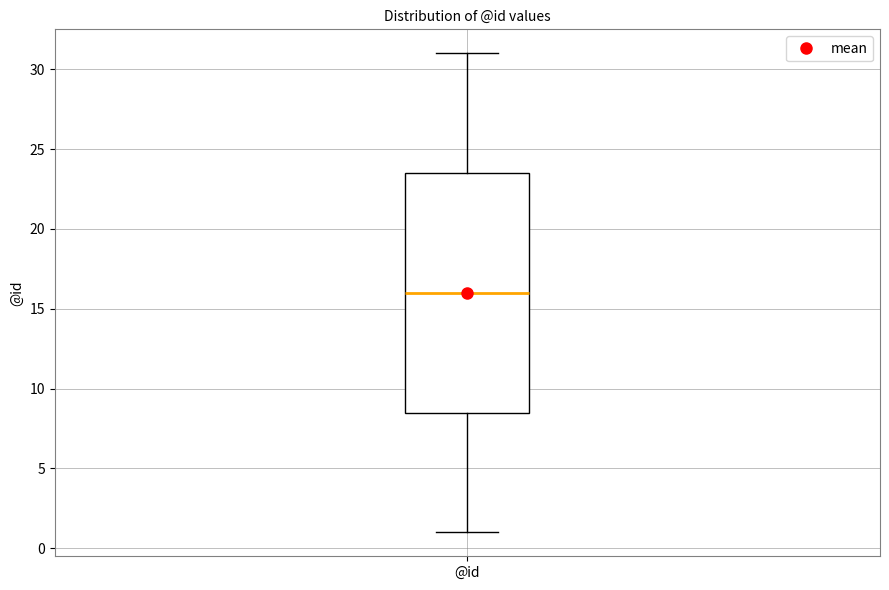

Transcribe this box plot: give where the median line is, the range the box spans, and where the two whiskers end, as read against the y-axis. The values are not printed on the chart, so give them approximately, as read against the axis.

median 16.0, box 8.5 to 23.5, whiskers 1.0 to 31.0